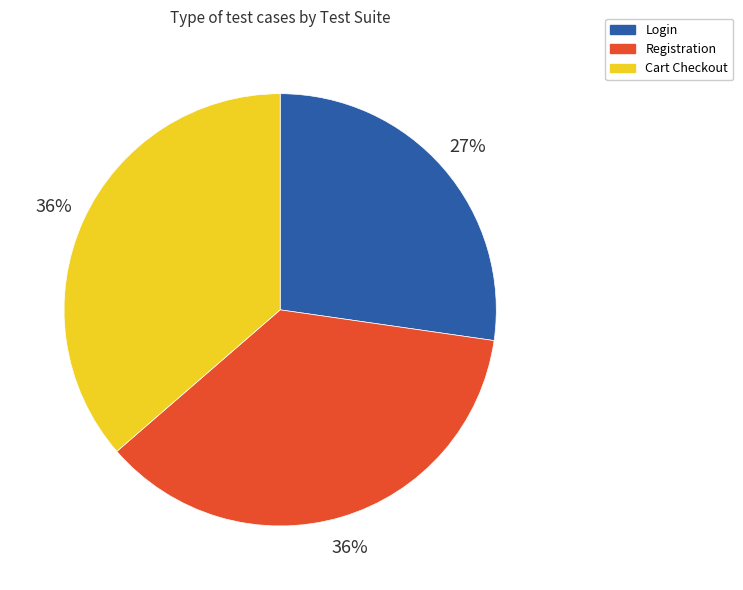

True or false: Registration accounts for 24% of the total.

False